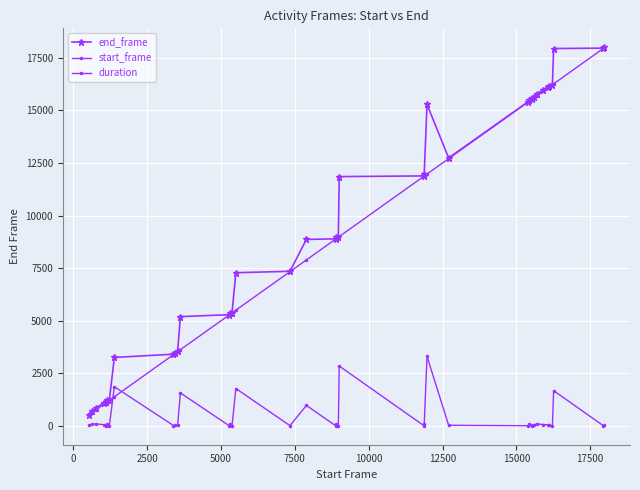

How many lines are shown in the chart?

3